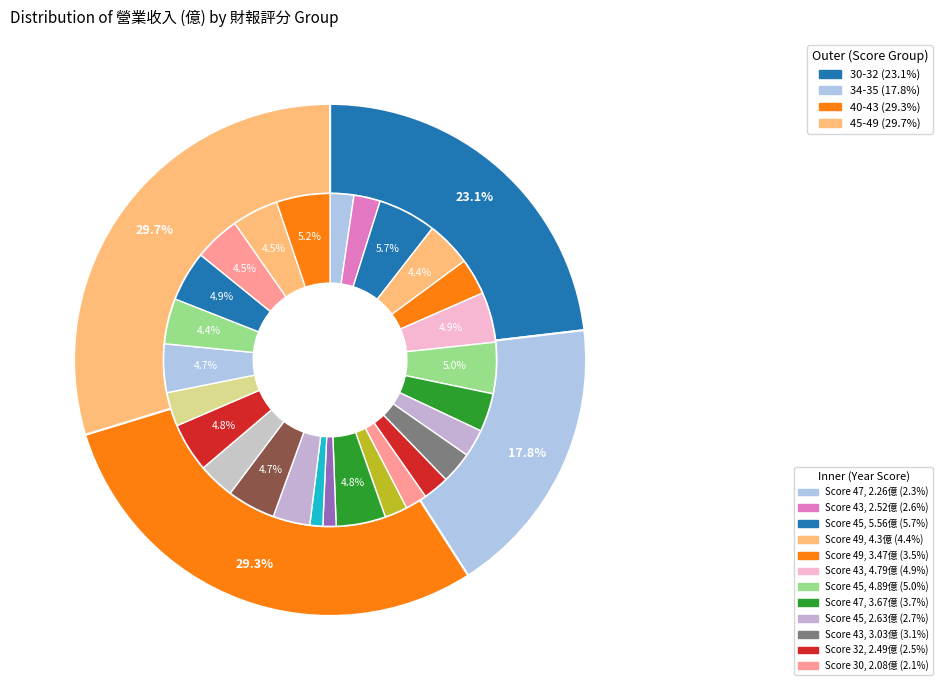

What is the total percentage of 43 and 28?

8.7%